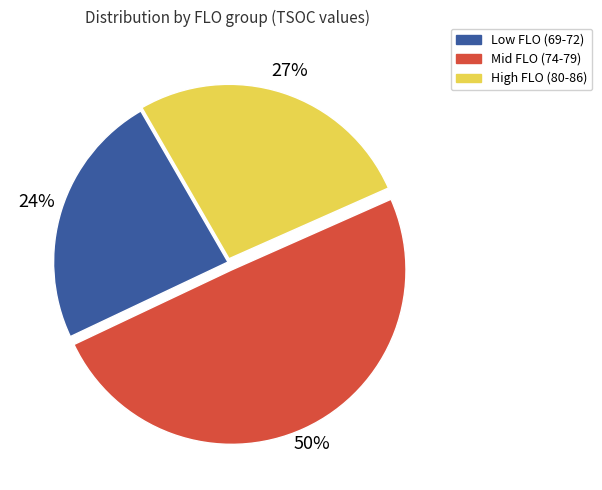

True or false: High FLO (80-86) accounts for 21% of the total.

False